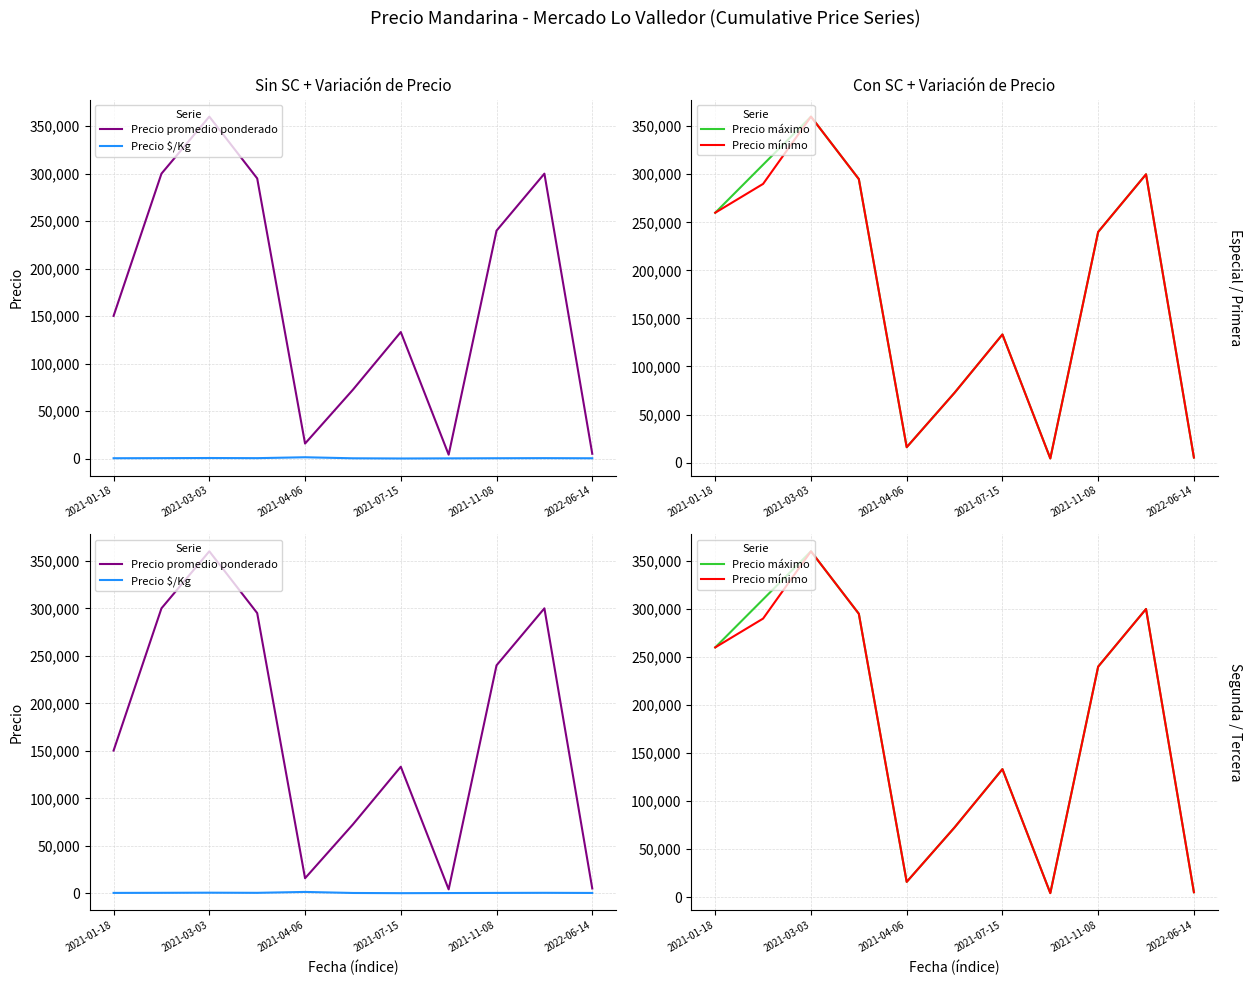

What is the minimum value for Precio máximo?

4375.0